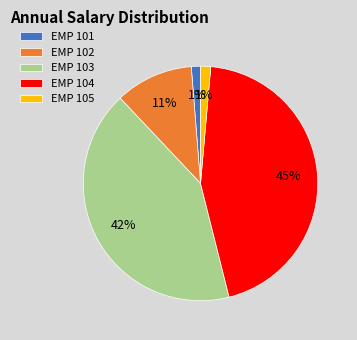

The EMP 105 slice represents 1% of the pie. True or false?

True